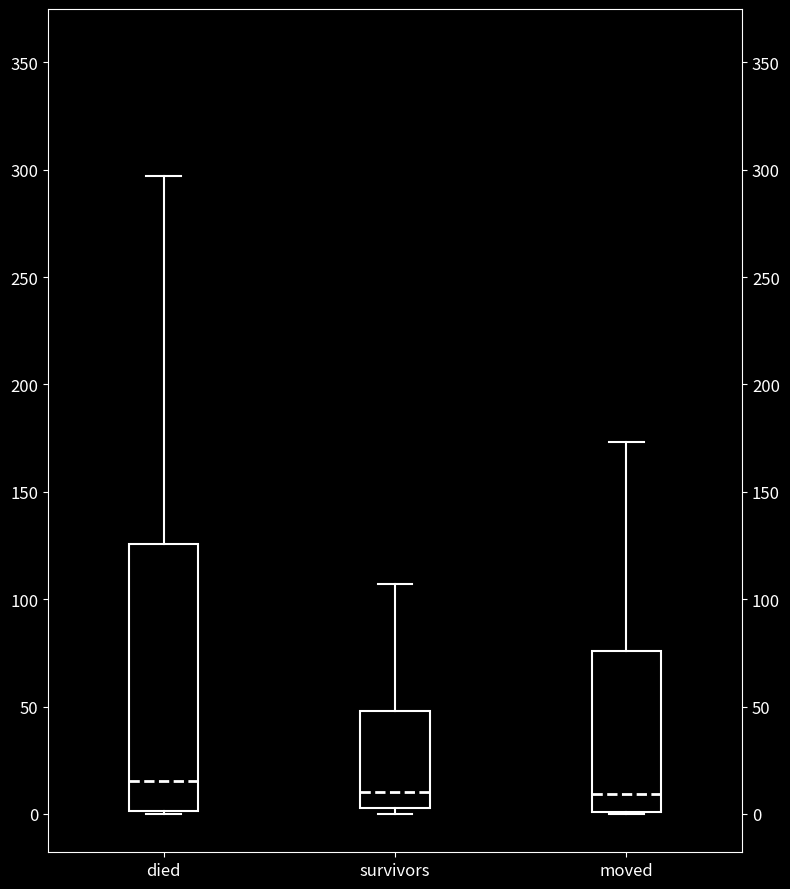

Reading left to right, transcribe this box plot: for each box, give where its median line is, the range the box spans, and where its two whiskers end, as read against the y-axis. The values are not printed on the chart, so give them approximately, as read against the axis.

died: median 15, box 0 to 125, whiskers 0 to 295
survivors: median 10, box 5 to 50, whiskers 0 to 105
moved: median 10, box 0 to 75, whiskers 0 to 175